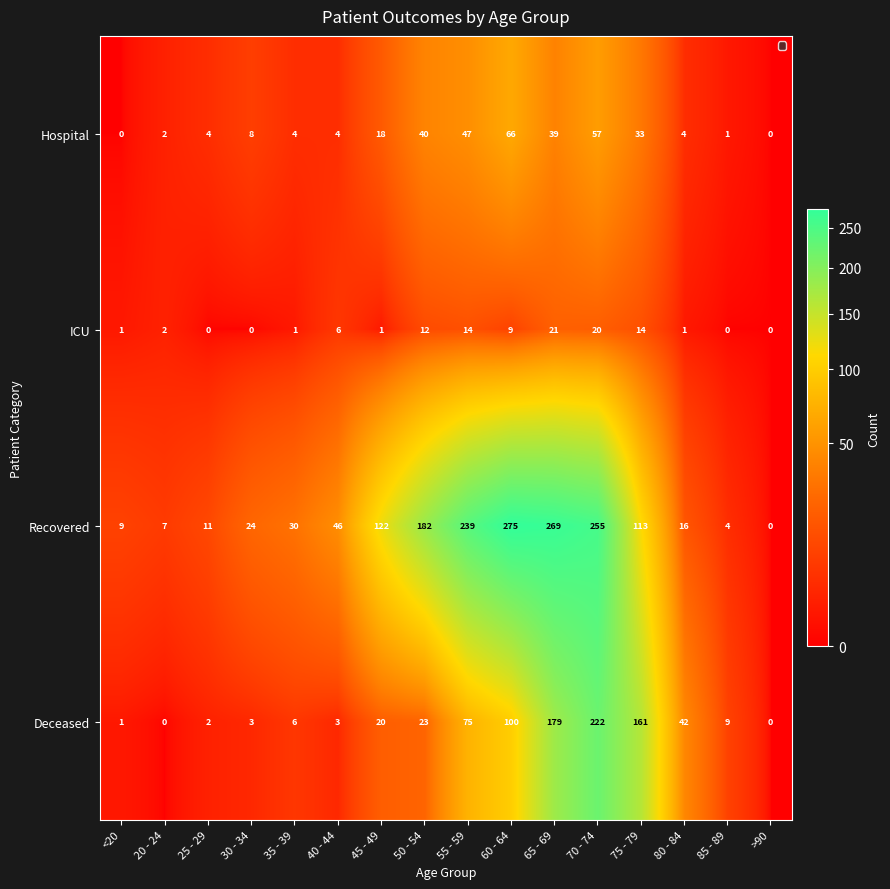

Which category has the lowest value in the Recovered series?

>90